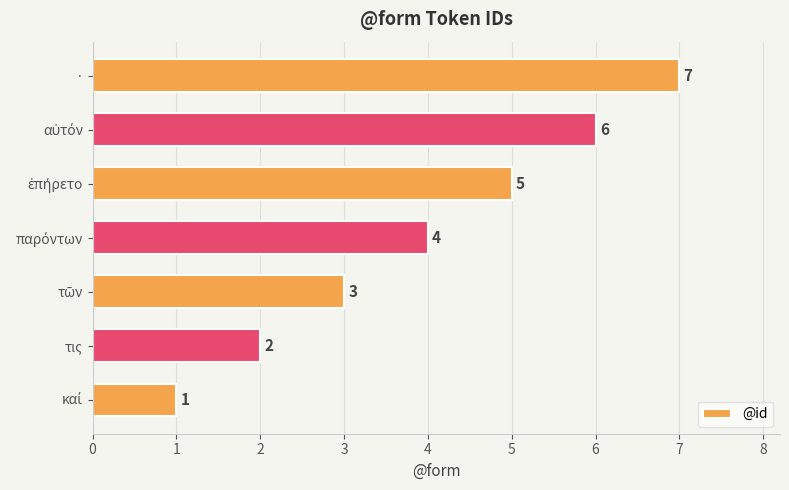

Count the number of data series in this chart.

1